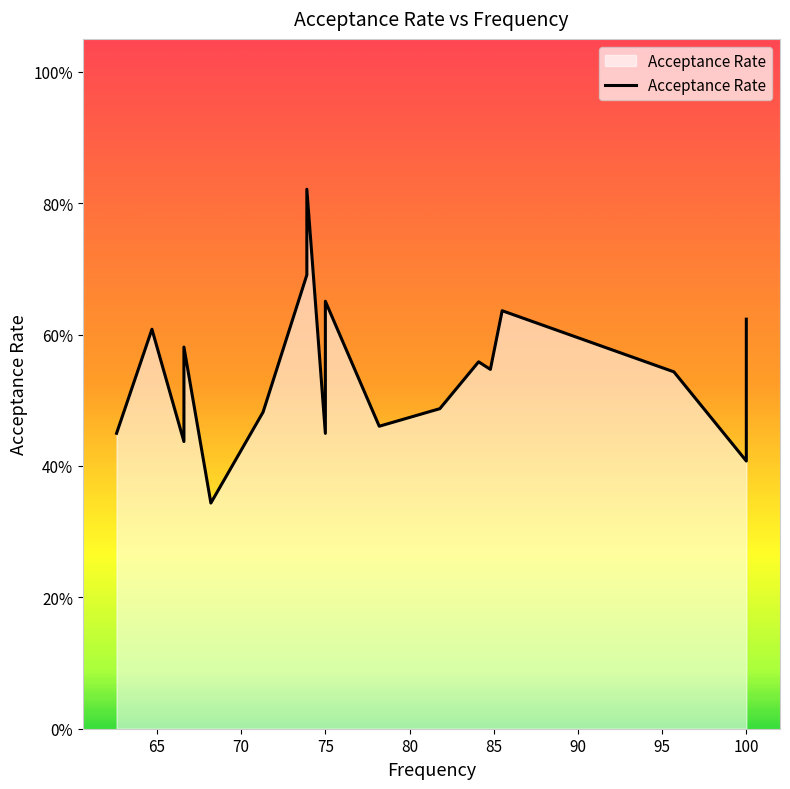

What position from the left is 10?

11